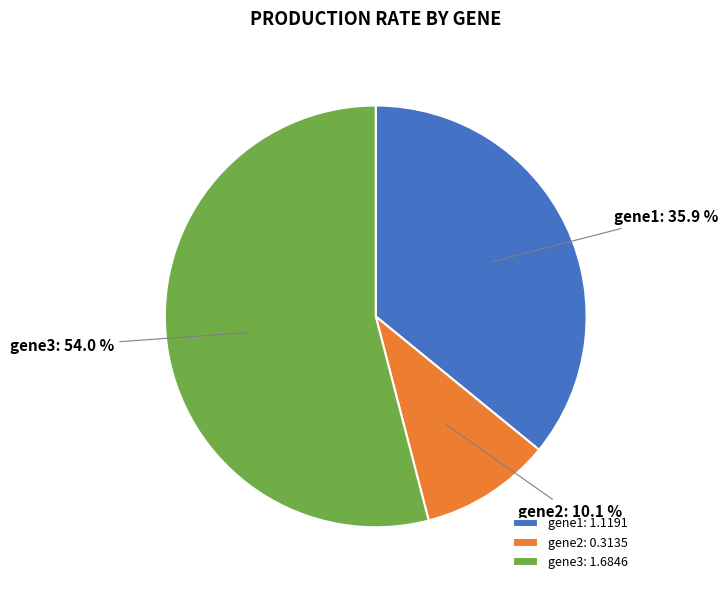

Which category has the biggest portion of the pie?

gene3